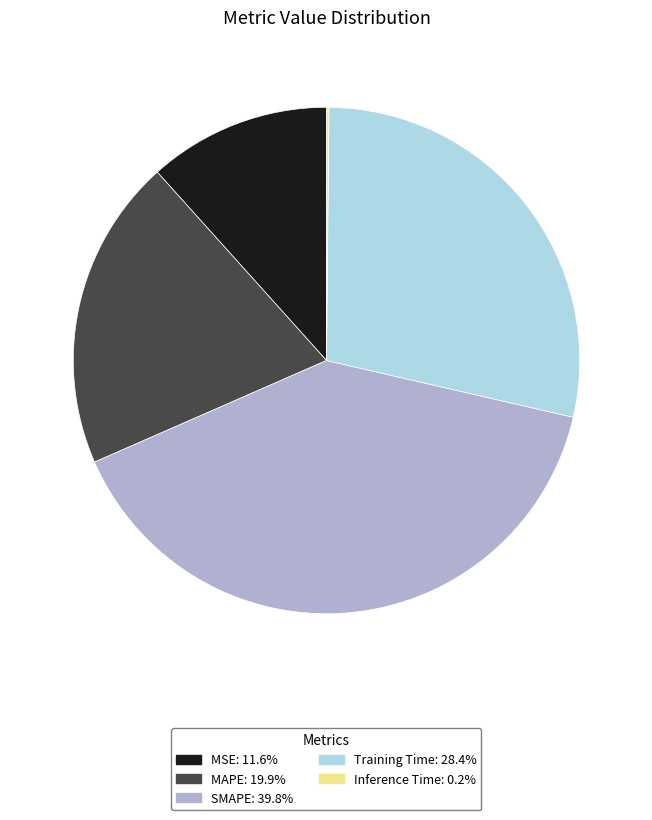

Is SMAPE the majority of the pie?

No